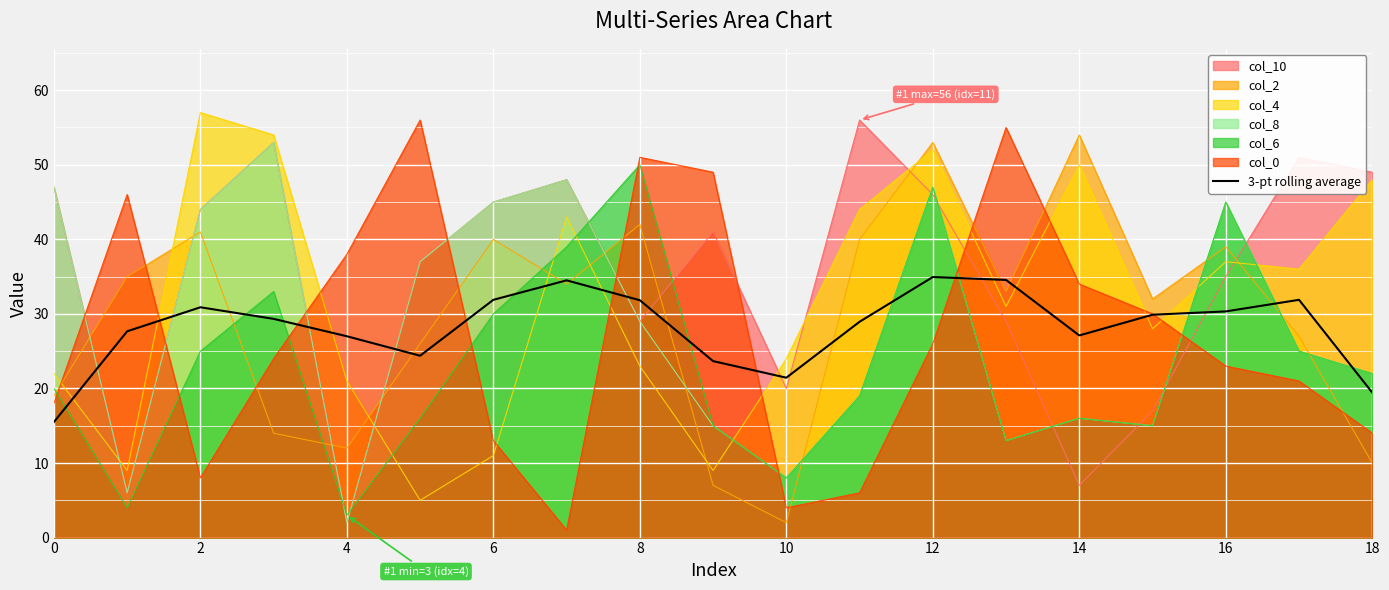

The value of 3-pt rolling average at 0 is 5.0. True or false?

False